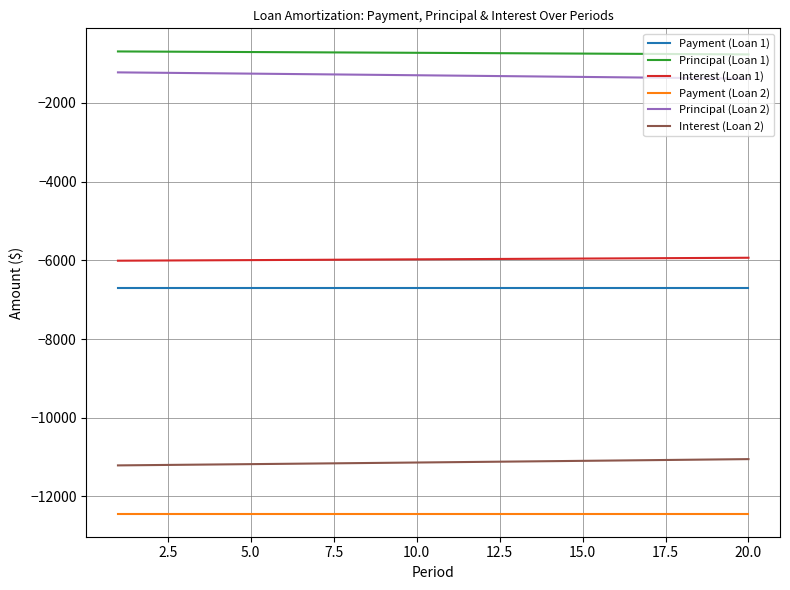

True or false: Interest (Loan 2) and Payment (Loan 1) intersect in this chart.

False